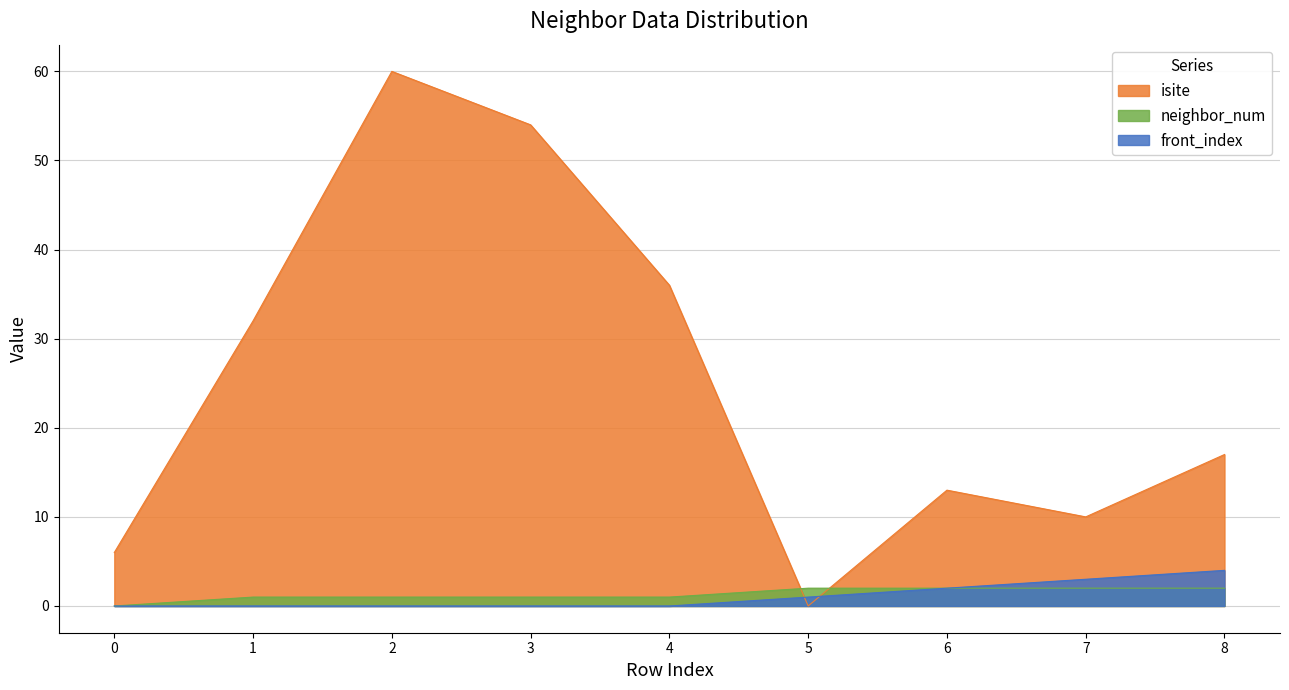

Does the chart display data point markers on the line(s)?

No